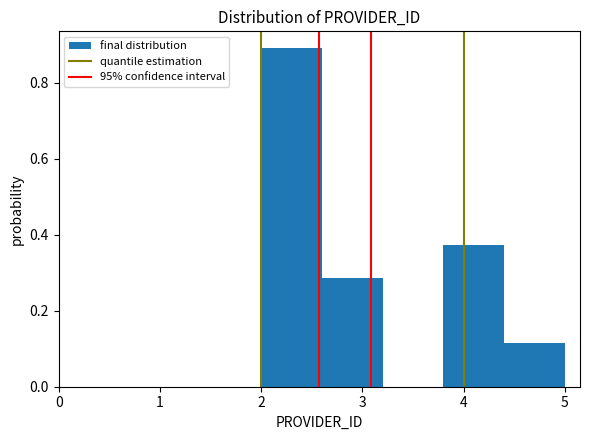

Reading left to right, transcribe this chart: for each bar, give the range it covers on the x-axis and its height. The values are not printed on the chart, so give them approximately, as read against the axis.

2.0 to 2.6: 0.90
2.6 to 3.2: 0.28
3.2 to 3.8: 0
3.8 to 4.4: 0.38
4.4 to 5.0: 0.12